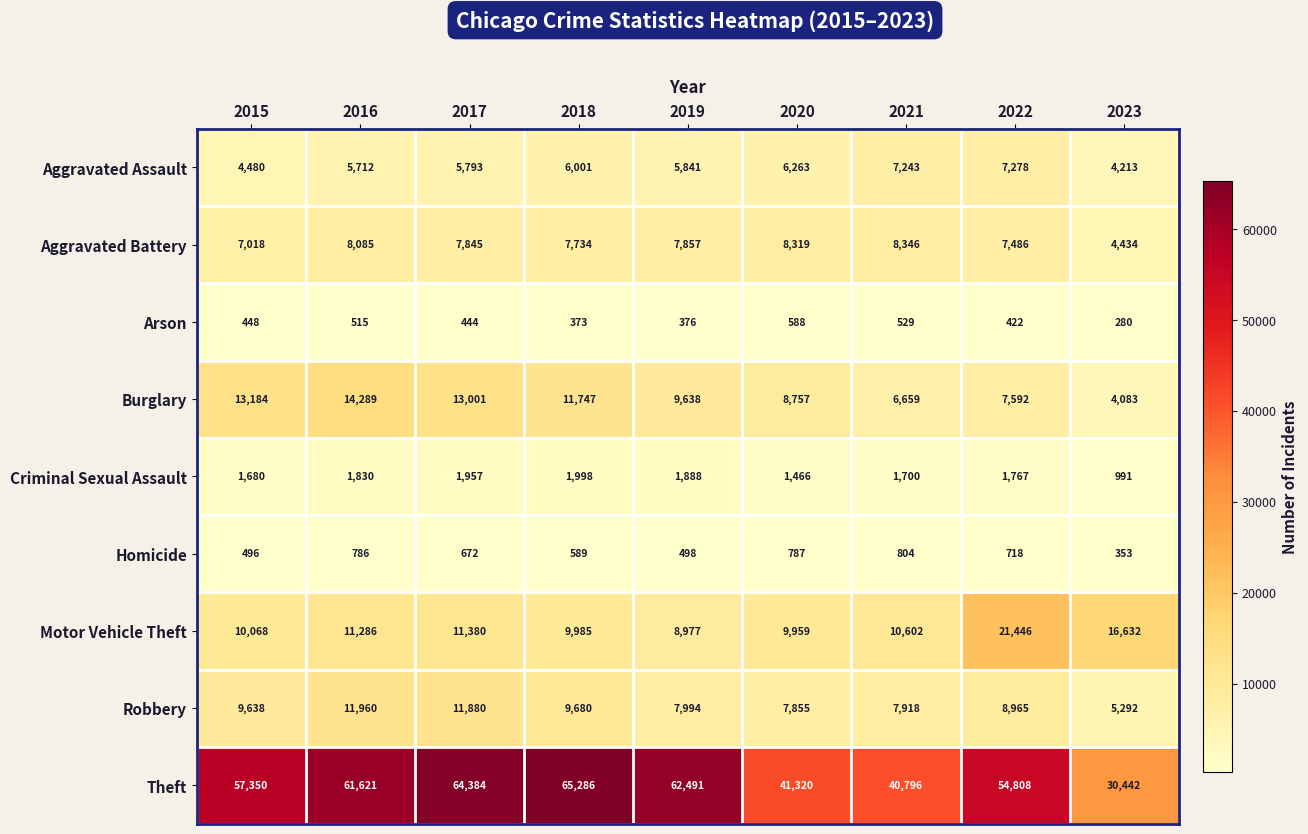

What is the sum of all Aggravated Battery values?

67124